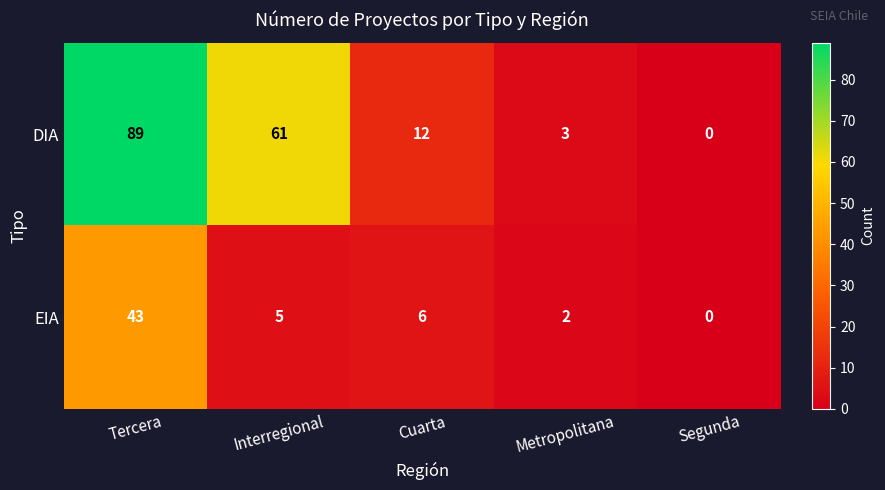

What is the average value of the EIA series?

11